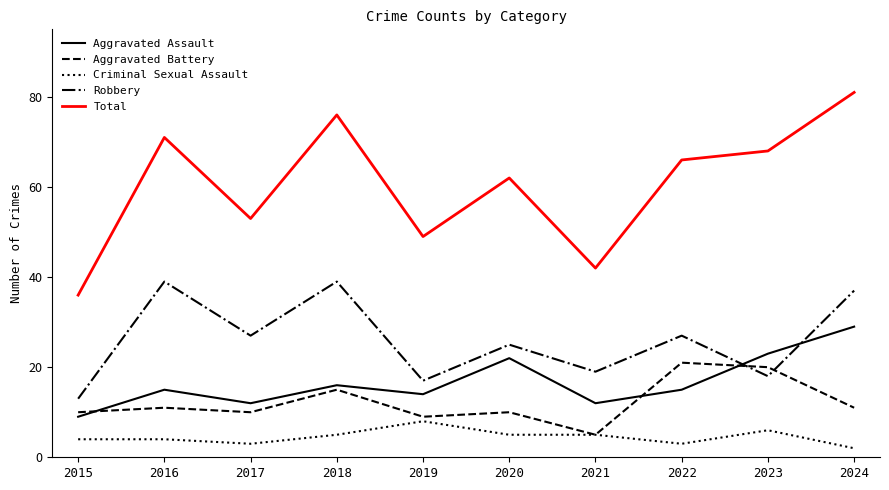

At which category does the chart reach its peak across all series?

2024